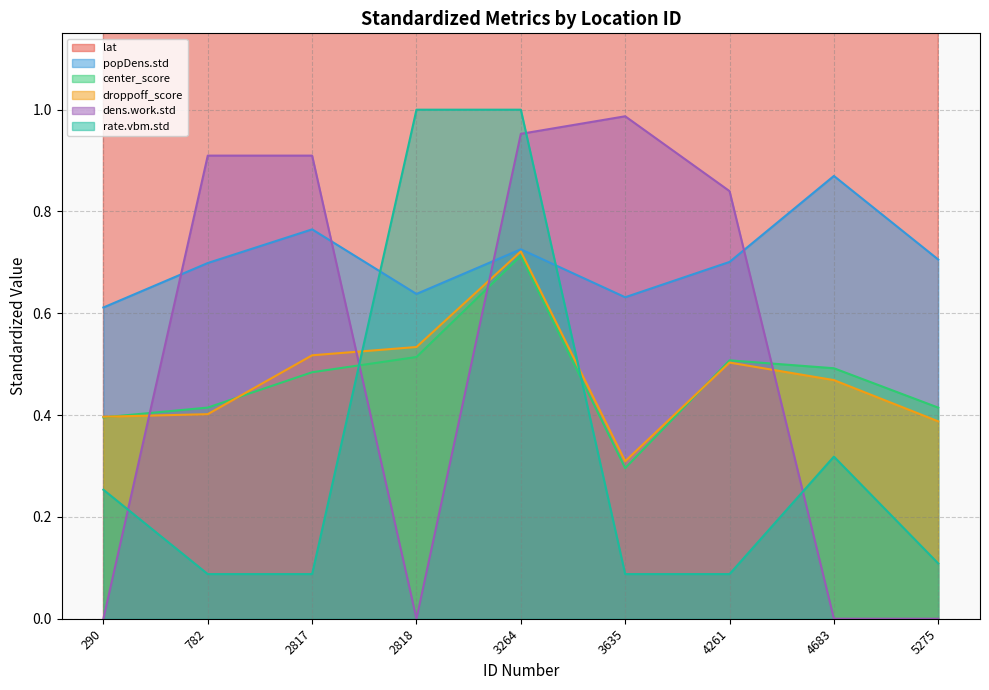

Between 4261 and 5275, which series saw the biggest shift?

dens.work.std